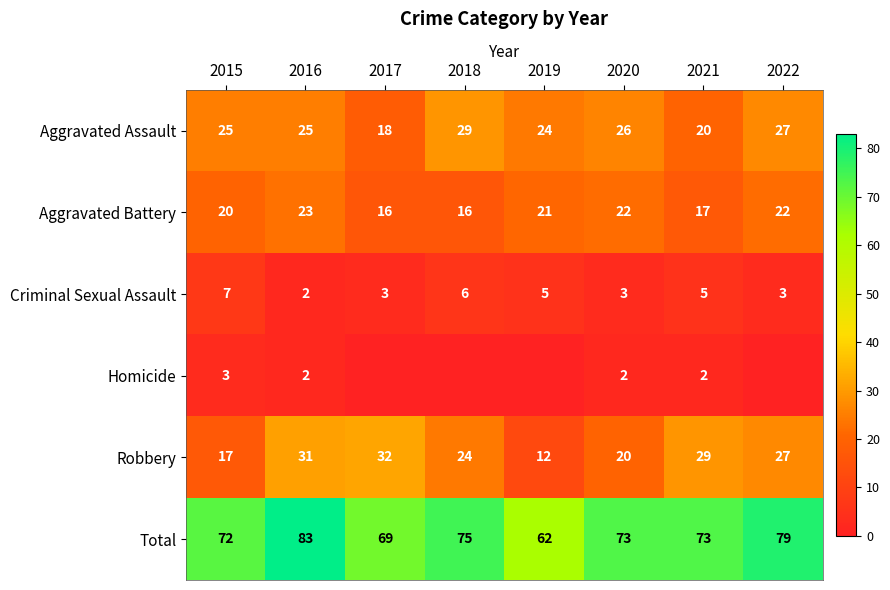

True or false: Aggravated Battery has a value of 21 at 2017.

False